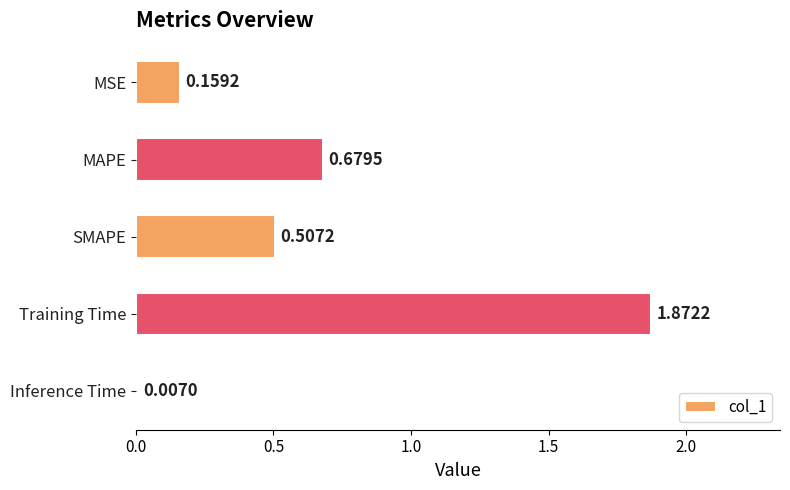

What is the sum of all values?

3.2